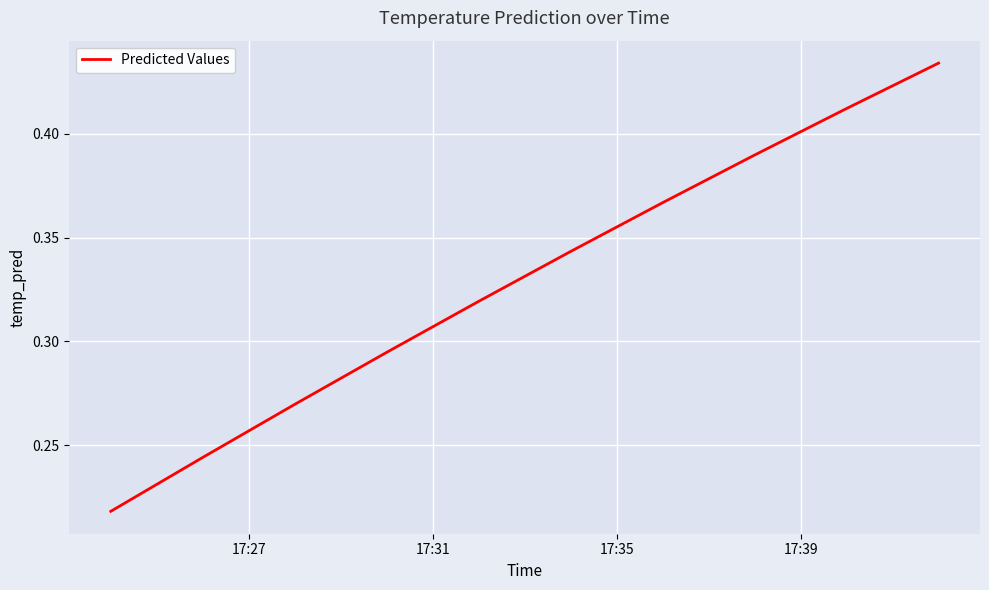

What is the greatest value displayed?

0.4